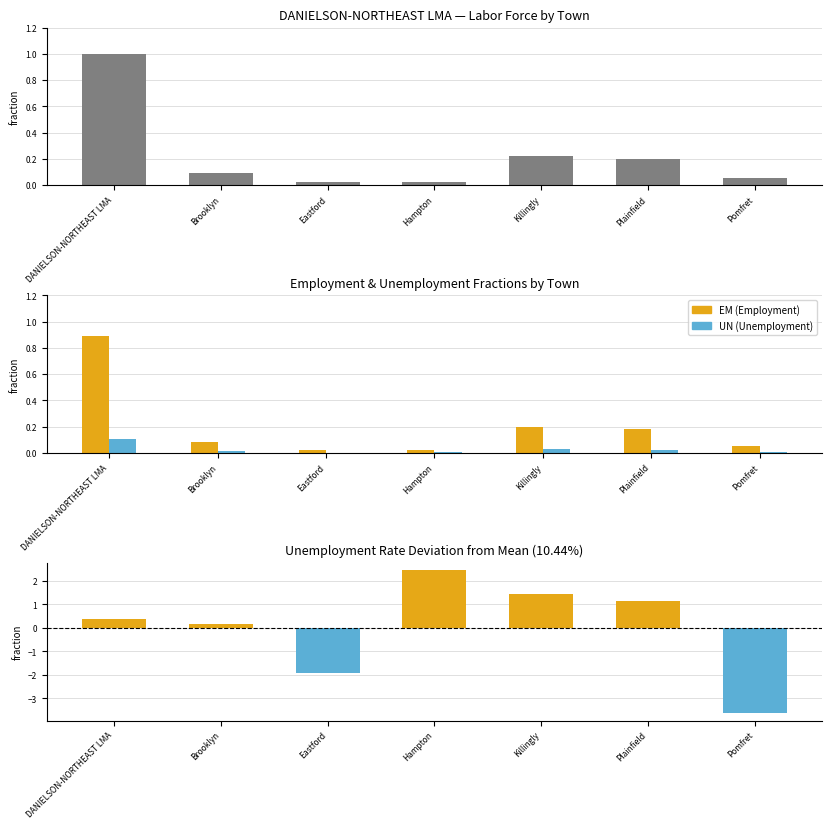

Does the chart contain stacked bars?

No